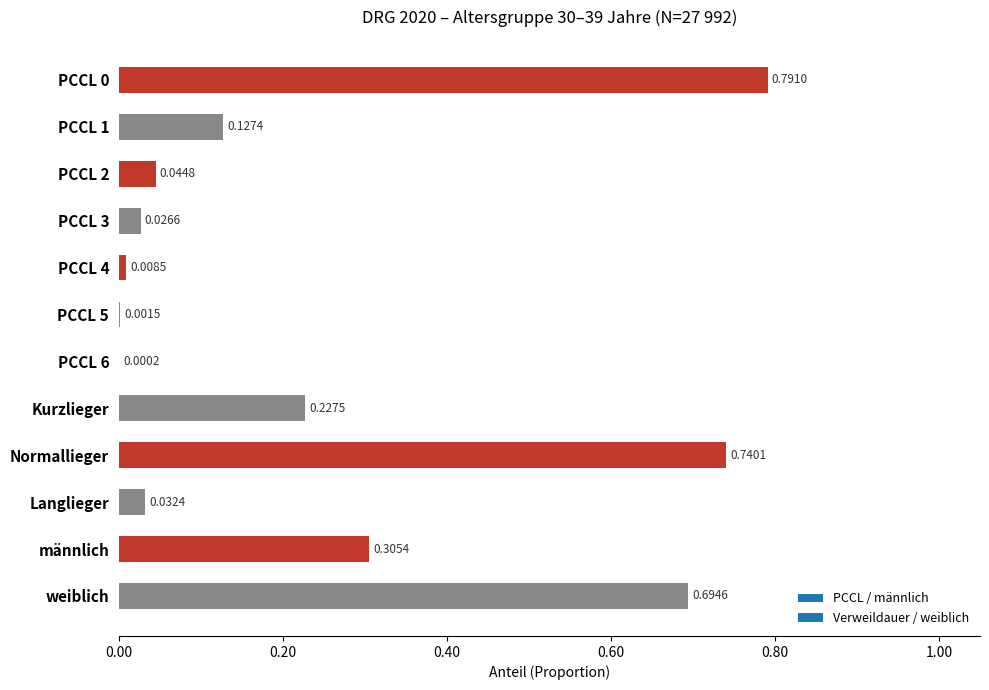

Which has a higher value, PCCL 6 or Kurzlieger?

Kurzlieger